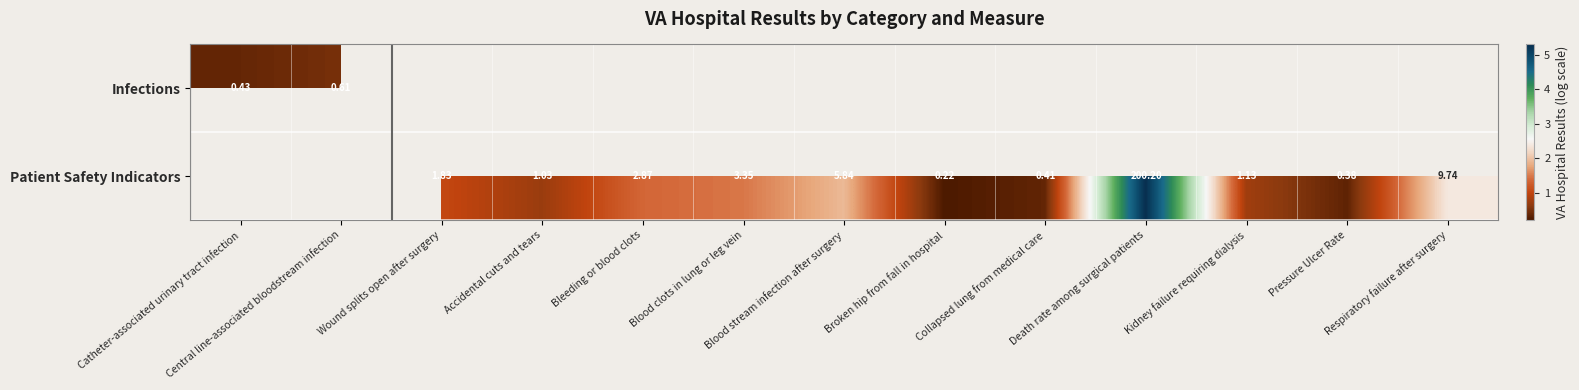

At which label does Patient Safety Indicators first exceed 0?

Wound splits open after surgery